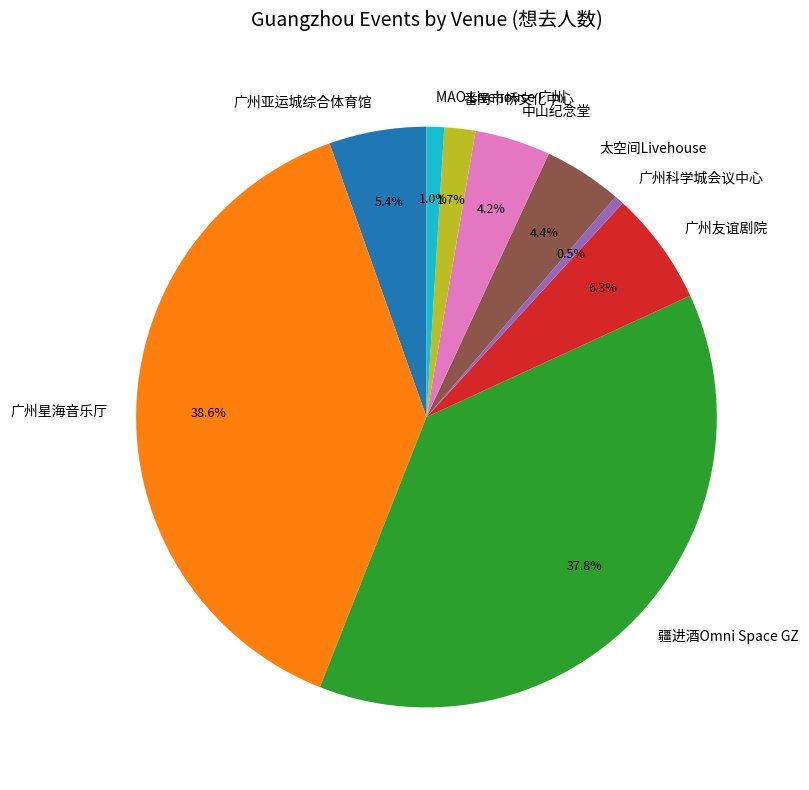

Is the sum of 番禺市桥文化中心 and 广州友谊剧院 greater than half?

No